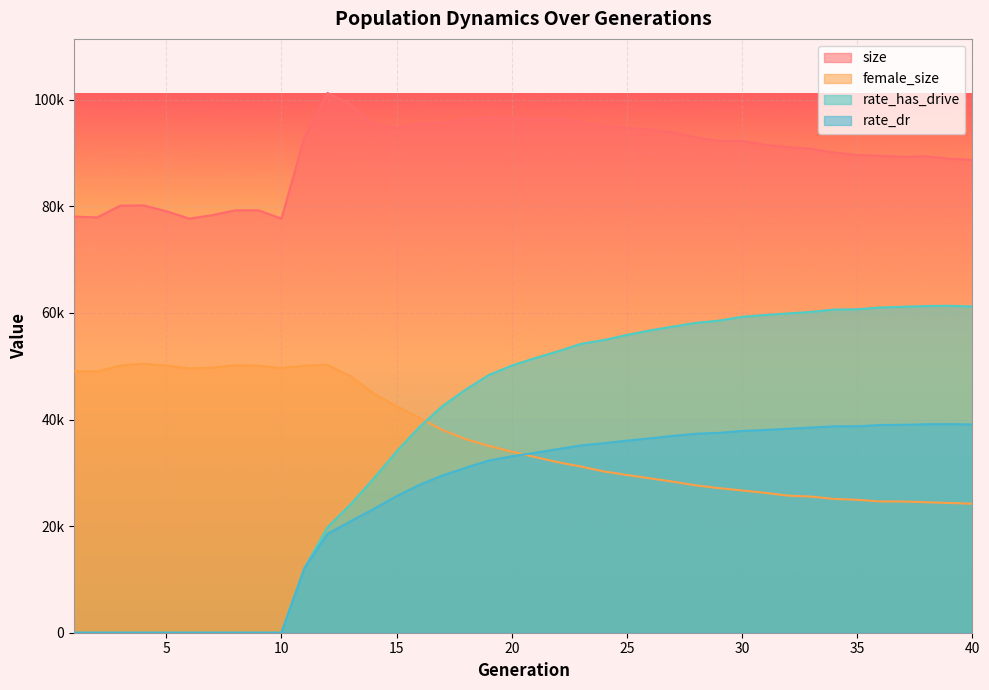

Reading left to right, what are all the values shown in this chart?

size: 78088.0	77941.0	80132.0	80200.0	79095.0	77707.0	78366.0	79261.0	79270.0	77712.0	92964.0	101303.0	99135.0	95479.0	94822.0	95467.0	95761.0	96419.0	96716.0	96612.0	96447.0	96402.0	95907.0	95079.0	94761.0	94418.0	93920.0	92942.0	92270.0	92290.0	91563.0	91120.0	90817.0	90094.0	89662.0	89503.0	89295.0	89408.0	88965.0	88732.0
female_size: 49067.0	49037.0	50130.0	50490.0	50137.0	49599.0	49758.0	50192.0	50103.0	49675.0	50101.0	50270.0	48143.0	44917.0	42511.0	40304.0	38029.0	36326.0	35076.0	33978.0	32982.0	32005.0	31184.0	30264.0	29601.0	28973.0	28350.0	27650.0	27129.0	26699.0	26247.0	25718.0	25549.0	25107.0	24940.0	24633.0	24624.0	24487.0	24348.0	24204.0
rate_has_drive: 0.0	0.0	0.0	0.0	0.0	0.0	0.0	0.0	0.0	0.0	12142.2	19777.2	24061.1	28895.4	34019.1	38632.3	42563.2	45618.5	48347.6	50123.3	51522.3	52787.7	54197.7	54923.2	55882.8	56724.6	57452.2	58147.4	58564.0	59285.0	59620.3	59914.8	60208.0	60641.8	60698.4	61027.9	61166.8	61301.0	61347.5	61226.1
rate_dr: 0.0	0.0	0.0	0.0	0.0	0.0	0.0	0.0	0.0	0.0	12142.2	18542.7	20908.2	23206.8	25640.1	27759.3	29517.3	30958.0	32299.8	33104.8	33749.5	34452.3	35144.2	35565.6	36039.8	36477.3	36936.3	37337.9	37505.1	37862.9	38048.9	38281.3	38500.1	38735.9	38747.5	38975.2	39015.0	39118.2	39138.1	39091.5